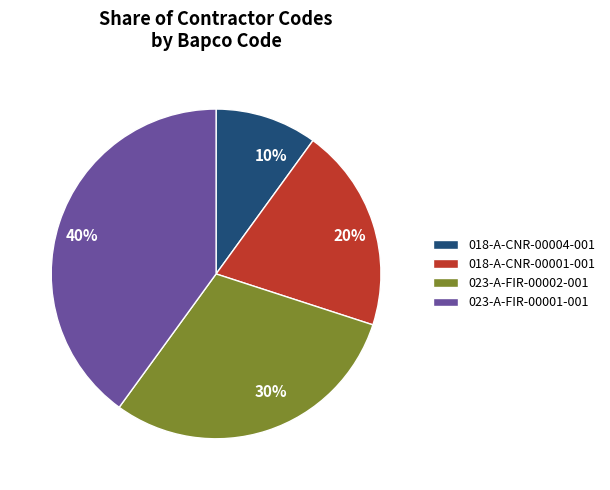

Which slice is the largest?

023-A-FIR-00001-001